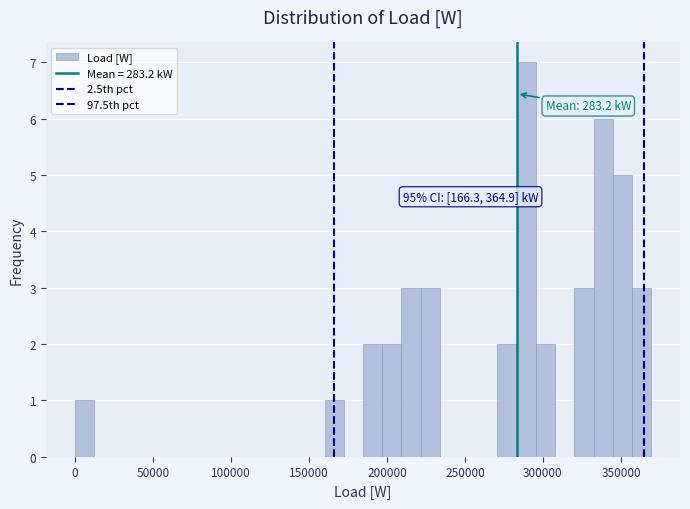

Read against the x-axis, roughly where is the centre of the tallest bar?

290000